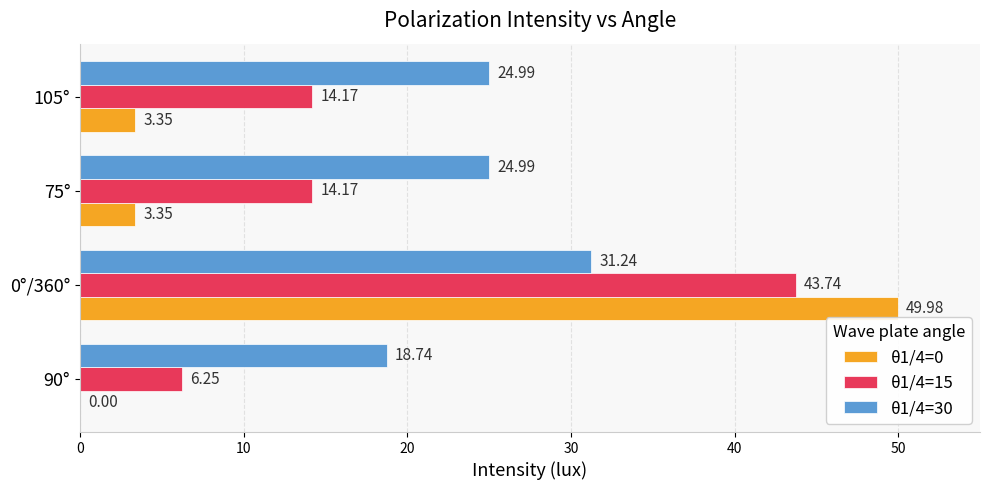

At which category is the sum across all series the highest?

0°/360°